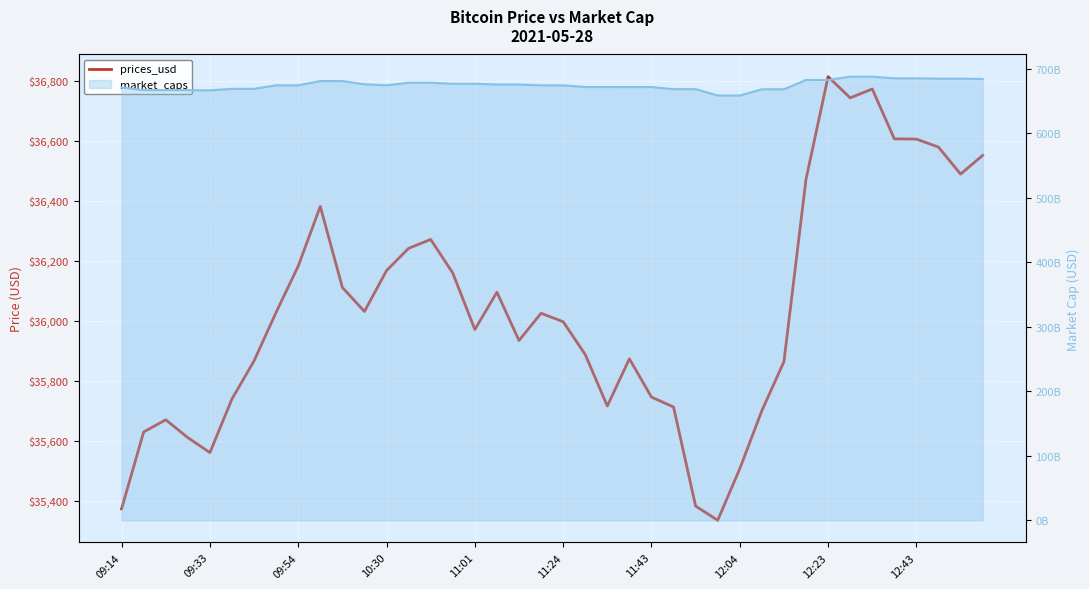

Read the value at 09:33.

35628.8